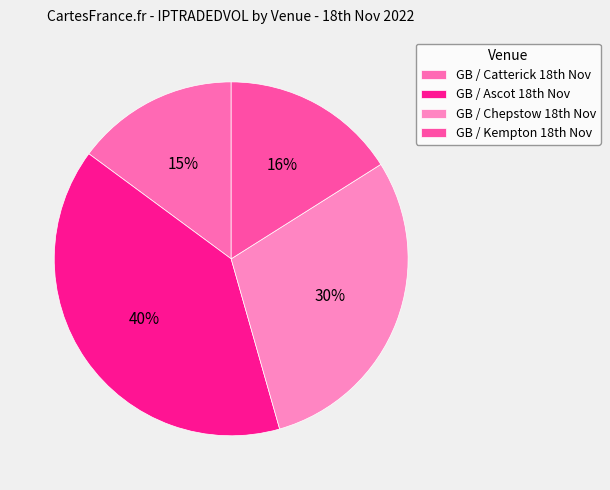

What is the smallest slice in the pie chart?

GB / Catterick 18th Nov